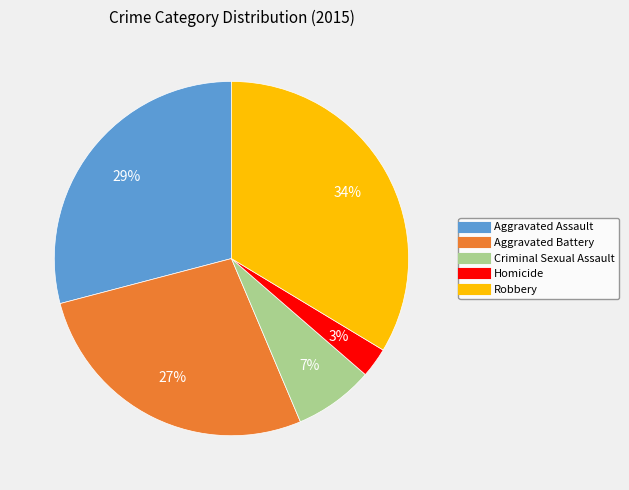

Between Aggravated Assault and Homicide, which is larger?

Aggravated Assault